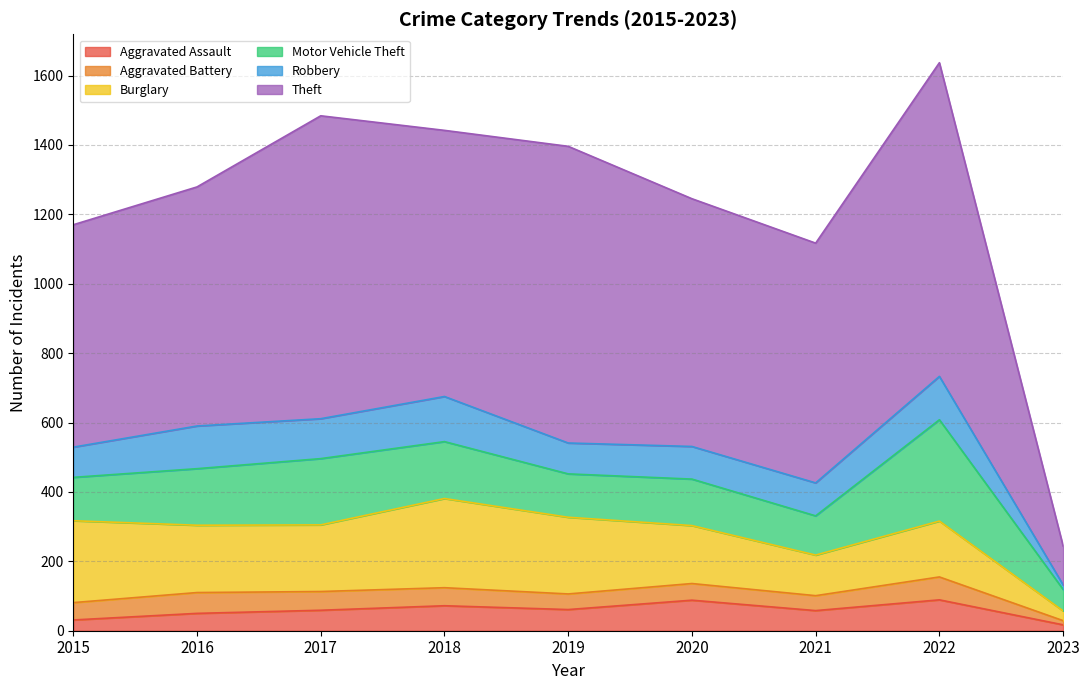

Between which two adjacent categories do Aggravated Assault and Robbery first intersect?

2022 and 2023